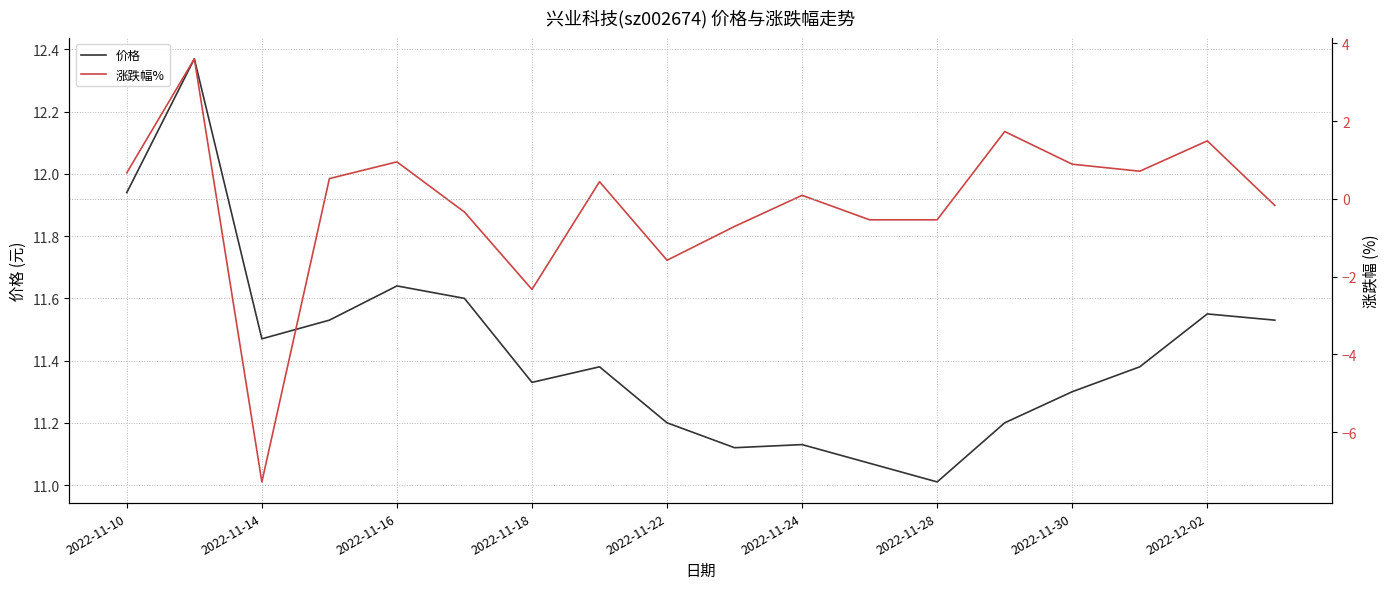

What is the sum of all 涨跌幅% values?

-2.4